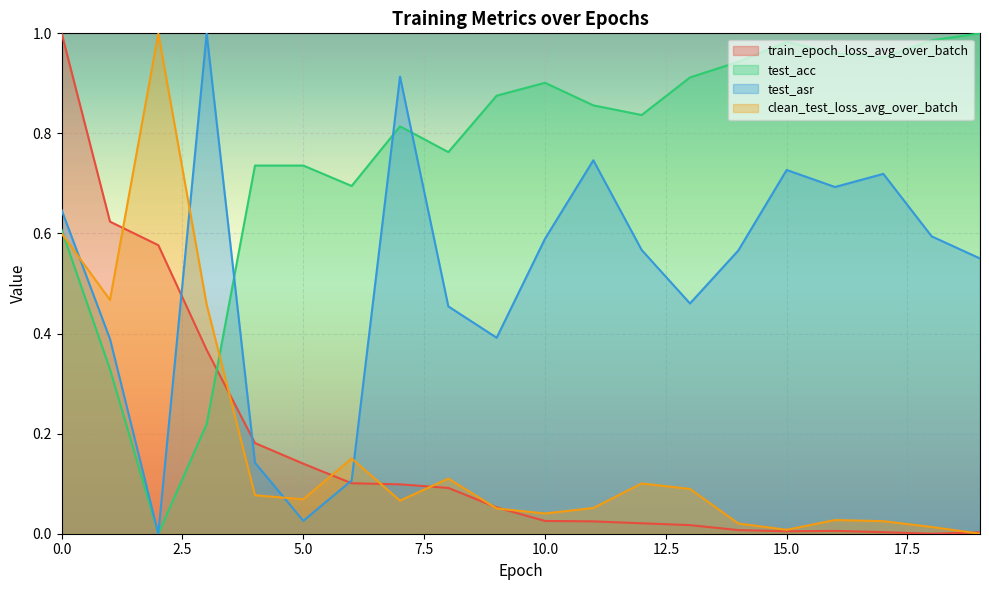

Reading left to right, extract all data points from this chart.

train_epoch_loss_avg_over_batch: 0=1.0	1=0.6	2=0.6	3=0.4	4=0.2	5=0.1	6=0.1	7=0.1	8=0.1	9=0.1	10=0.0	11=0.0	12=0.0	13=0.0	14=0.0	15=0.0	16=0.0	17=0.0	18=0.0	19=0.0
test_acc: 0=0.6	1=0.3	2=0.0	3=0.2	4=0.7	5=0.7	6=0.7	7=0.8	8=0.8	9=0.9	10=0.9	11=0.9	12=0.8	13=0.9	14=0.9	15=1.0	16=1.0	17=1.0	18=1.0	19=1.0
test_asr: 0=0.6	1=0.4	2=0.0	3=1.0	4=0.1	5=0.0	6=0.1	7=0.9	8=0.5	9=0.4	10=0.6	11=0.7	12=0.6	13=0.5	14=0.6	15=0.7	16=0.7	17=0.7	18=0.6	19=0.6
clean_test_loss_avg_over_batch: 0=0.6	1=0.5	2=1.0	3=0.5	4=0.1	5=0.1	6=0.2	7=0.1	8=0.1	9=0.1	10=0.0	11=0.1	12=0.1	13=0.1	14=0.0	15=0.0	16=0.0	17=0.0	18=0.0	19=0.0